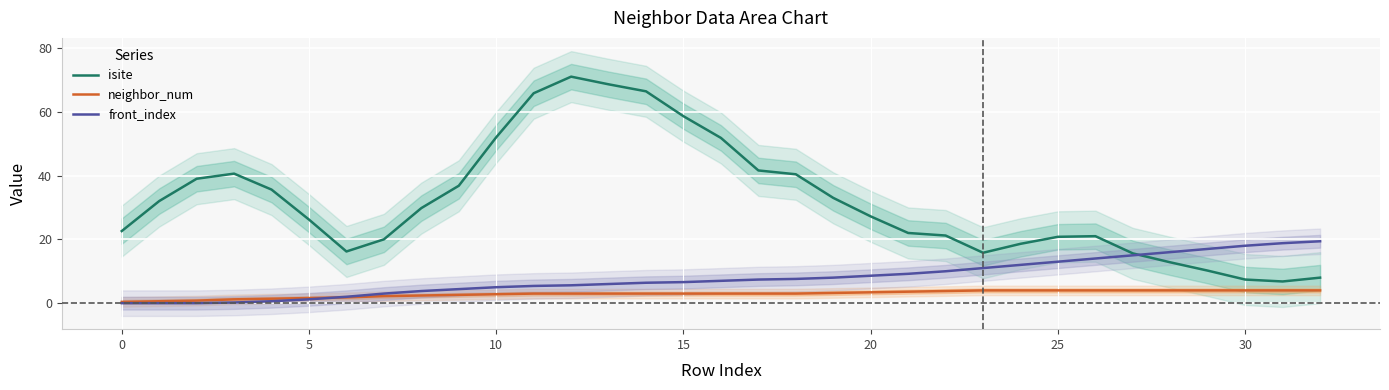

How many intersections are there between neighbor_num and front_index?

1